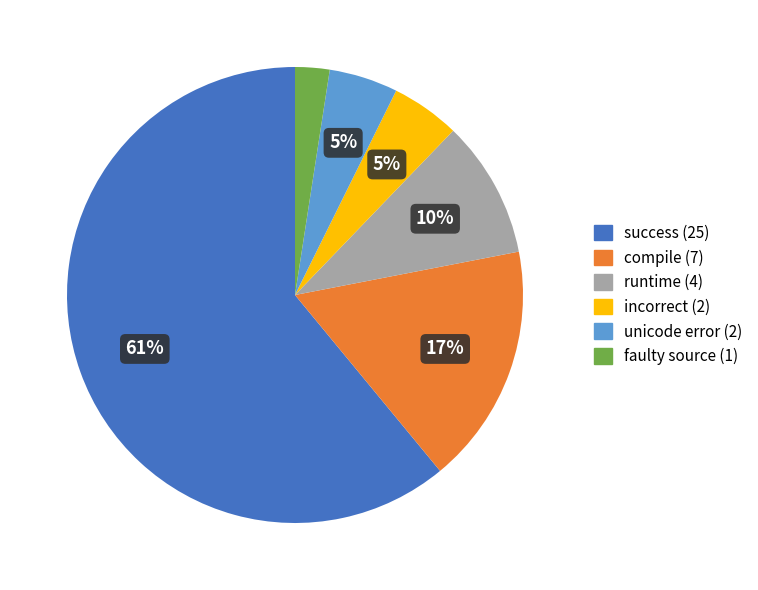

To the nearest percent, what portion does success represent?

61%